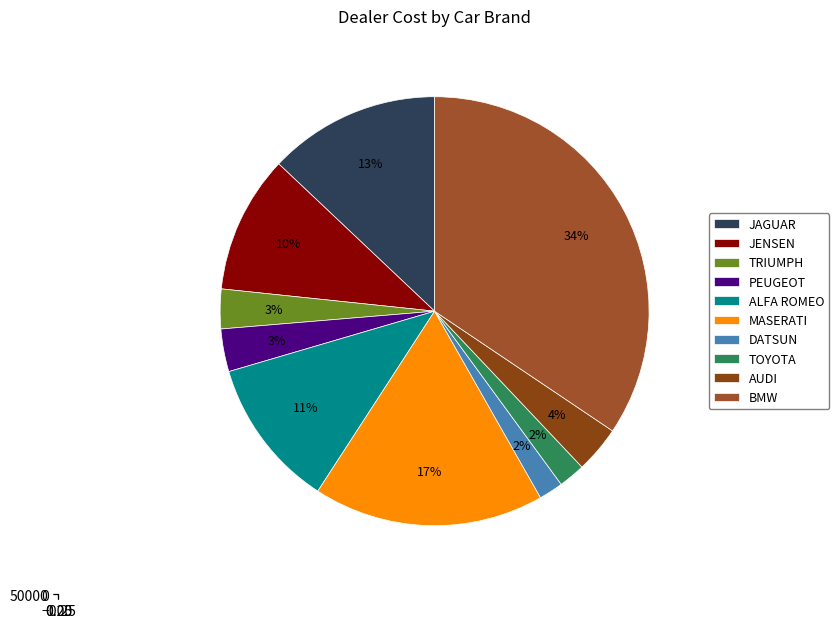

Count the number of slices in the pie.

10